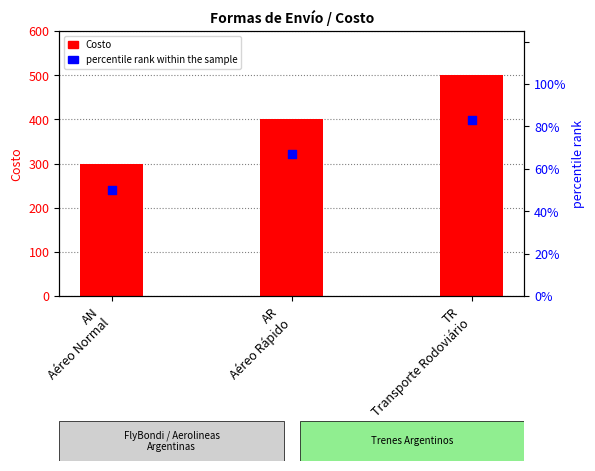

Which series has the widest spread of Y values?

Costo